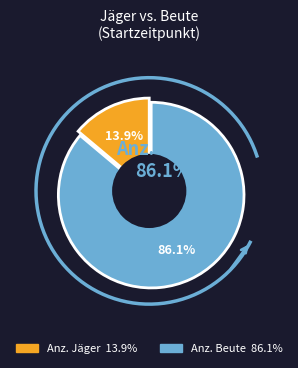

What is the ratio of the value at Anz. Beute to the value at Anz. Jäger?

6.2